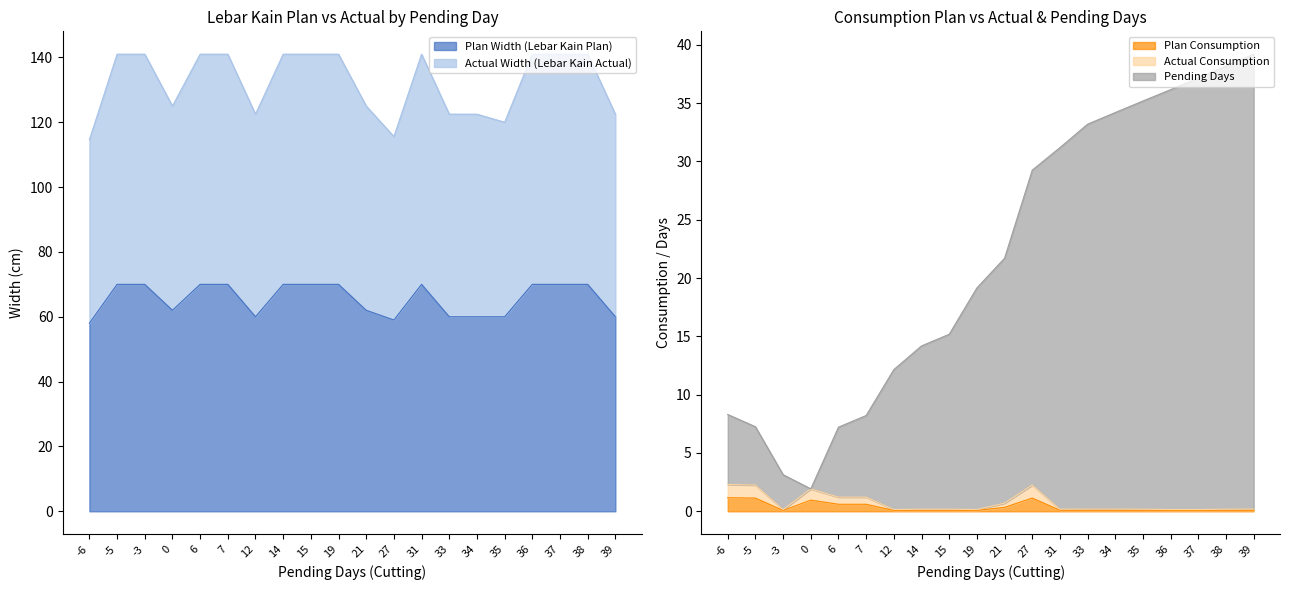

The Actual Width (Lebar Kain Actual) series shows 214.7 at 14. True or false?

False